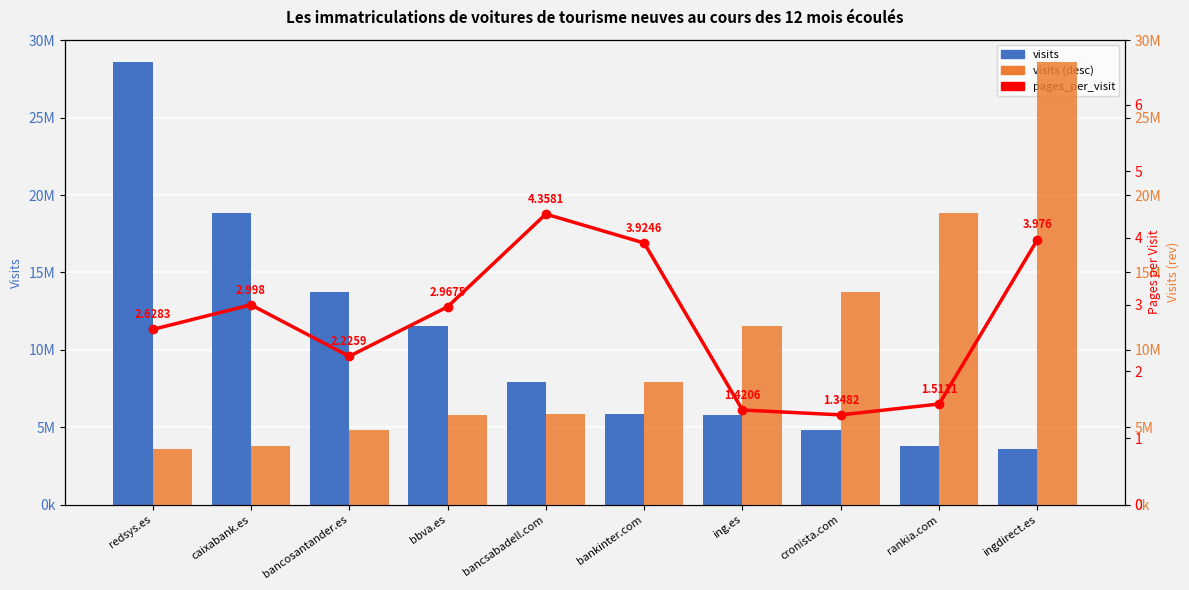

Reading left to right, what are all the values shown in this chart?

visits: 28604117.0	18851181.0	13773053.0	11570586.0	7947697.0	5857610.0	5787395.0	4847261.0	3828777.0	3598765.0
pages_per_visit (scaled): 3598765.0	3828777.0	4847261.0	5787395.0	5857610.0	7947697.0	11570586.0	13773053.0	18851181.0	28604117.0
pages_per_visit: 2.6	3.0	2.2	3.0	4.4	3.9	1.4	1.3	1.5	4.0